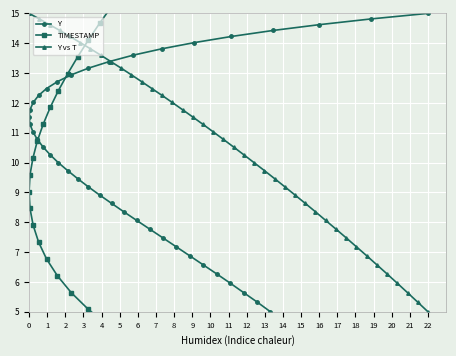

What is the value of the Y point at the 2nd from the left?

14.8